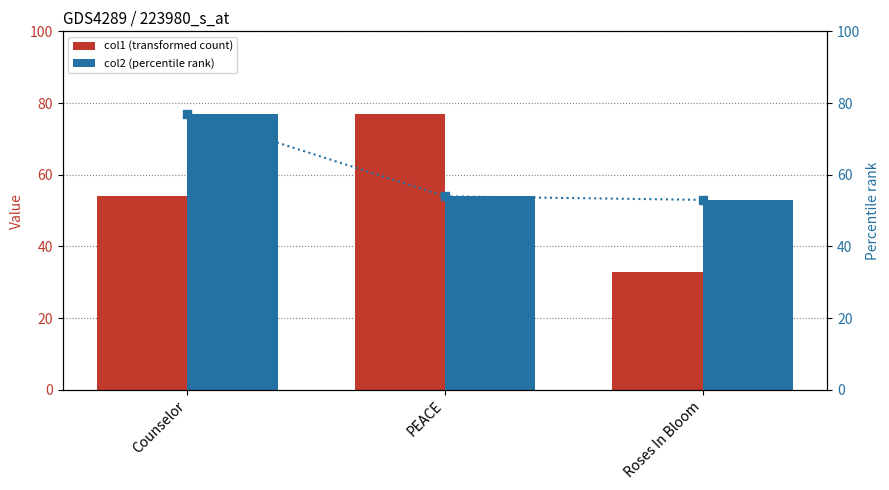

What is the value of the col2 (percentile) bar at the 2nd from the left?

54